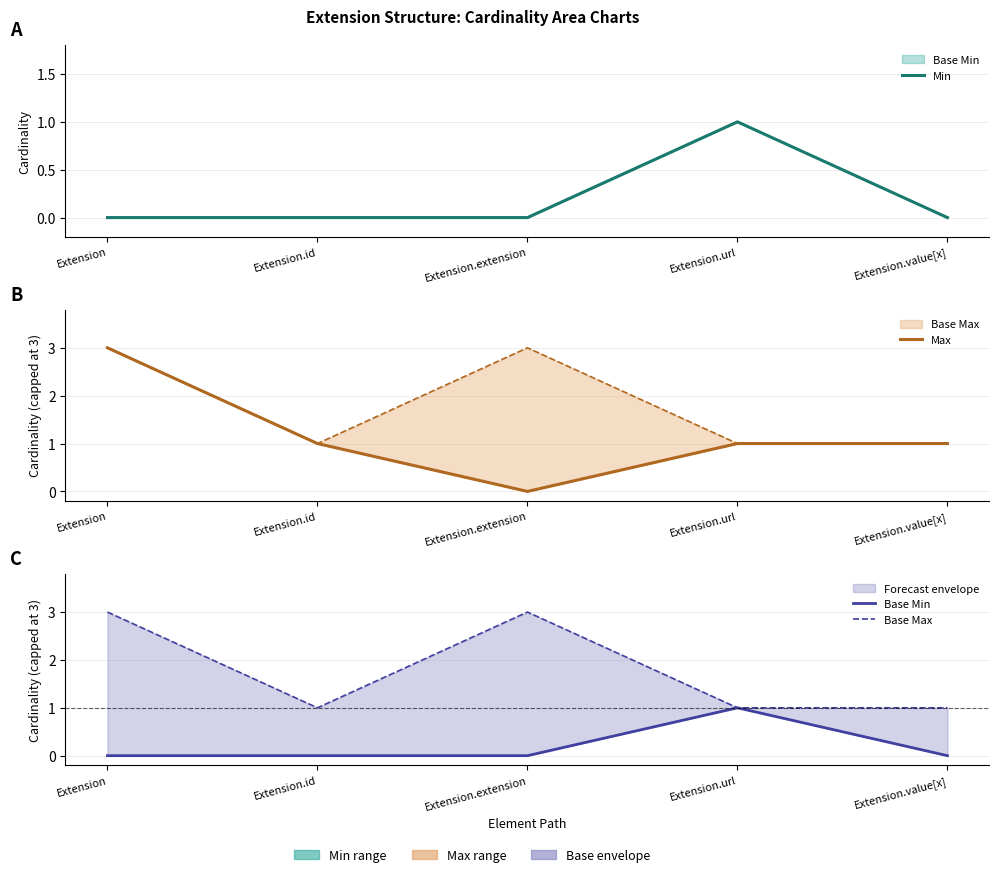

What is the label of the 3rd point from the left?

Extension.extension